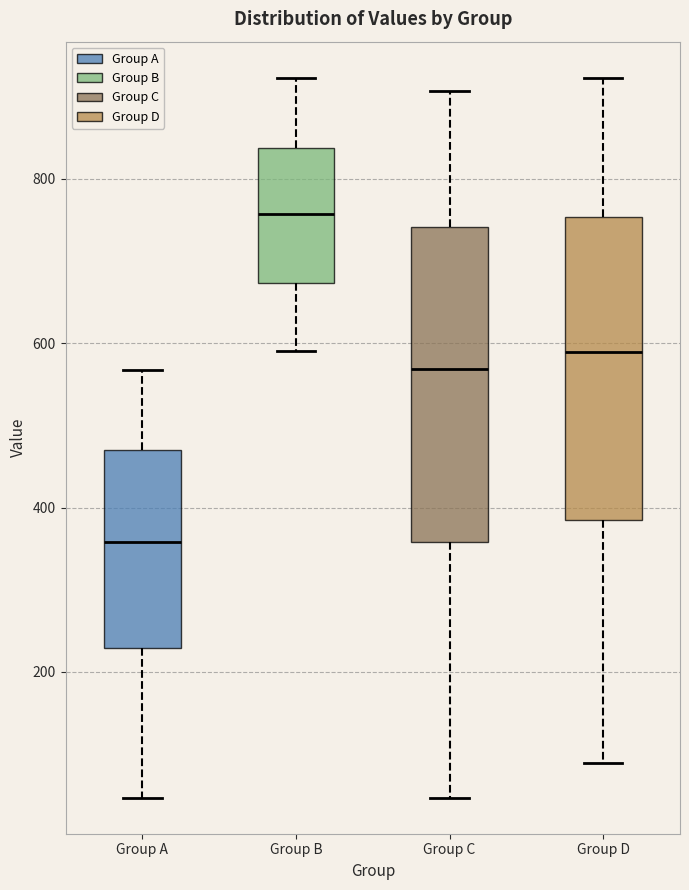

Where is the upper edge of the box for Group D on the y-axis? The values are not printed on the chart, so give them approximately, as read against the axis.

760